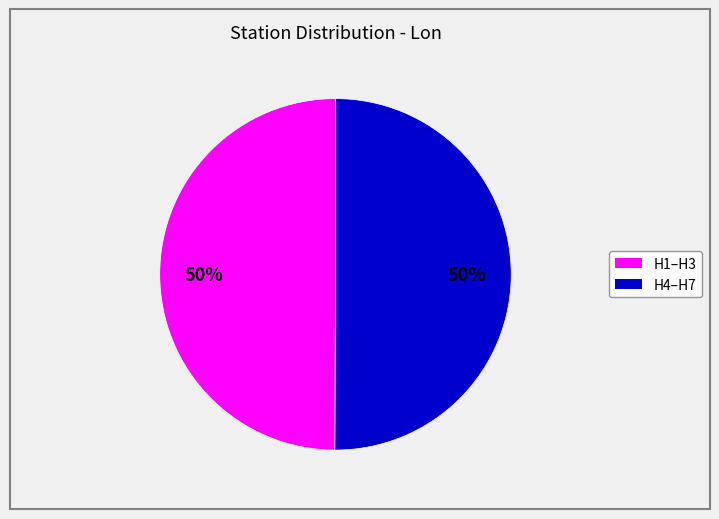

To the nearest percent, what is the average slice percentage?

50%